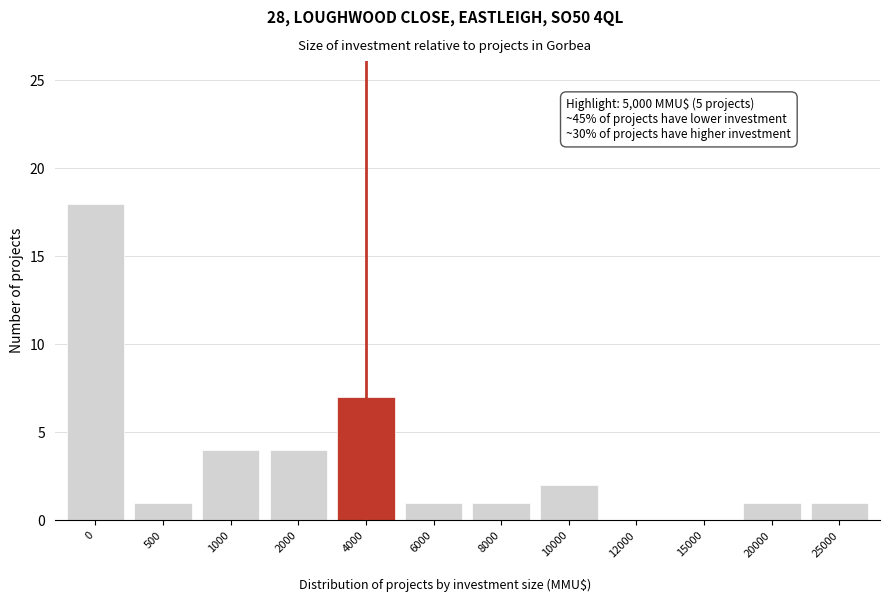

Reading left to right, list all the values displayed in this chart.

0=18	500=1	1000=4	2000=4	4000=7	6000=1	8000=1	10000=2	12000=0	15000=0	20000=1	25000=1